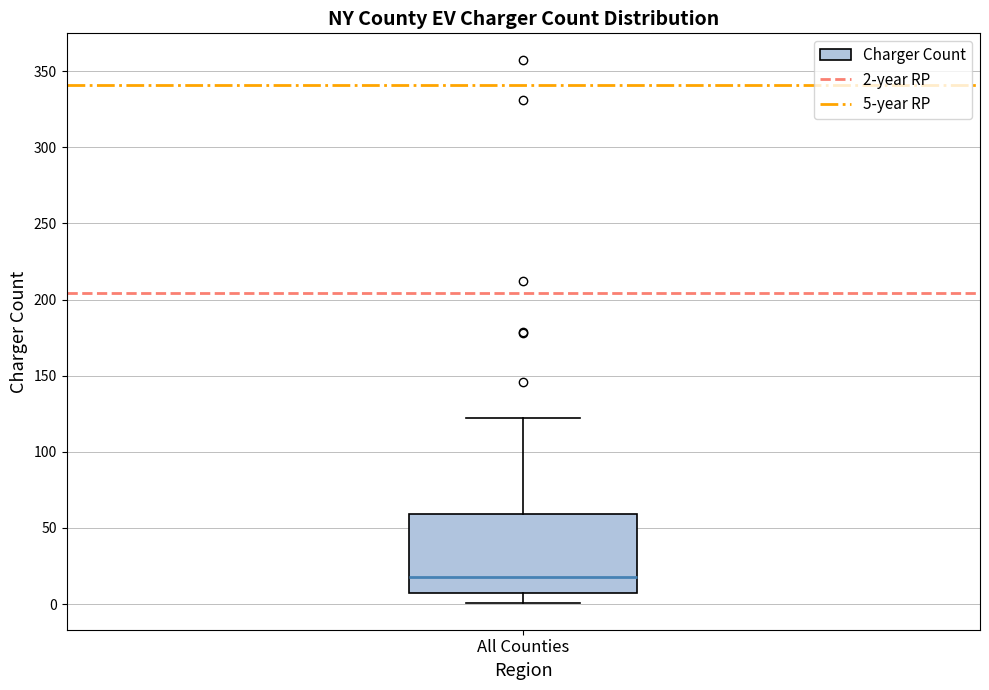

Read this box plot against the y-axis: the position of the median line, the range covered by the box, and the ends of both whiskers. The values are not printed on the chart, so give them approximately, as read against the axis.

median 20, box 10 to 60, whiskers 0 to 120